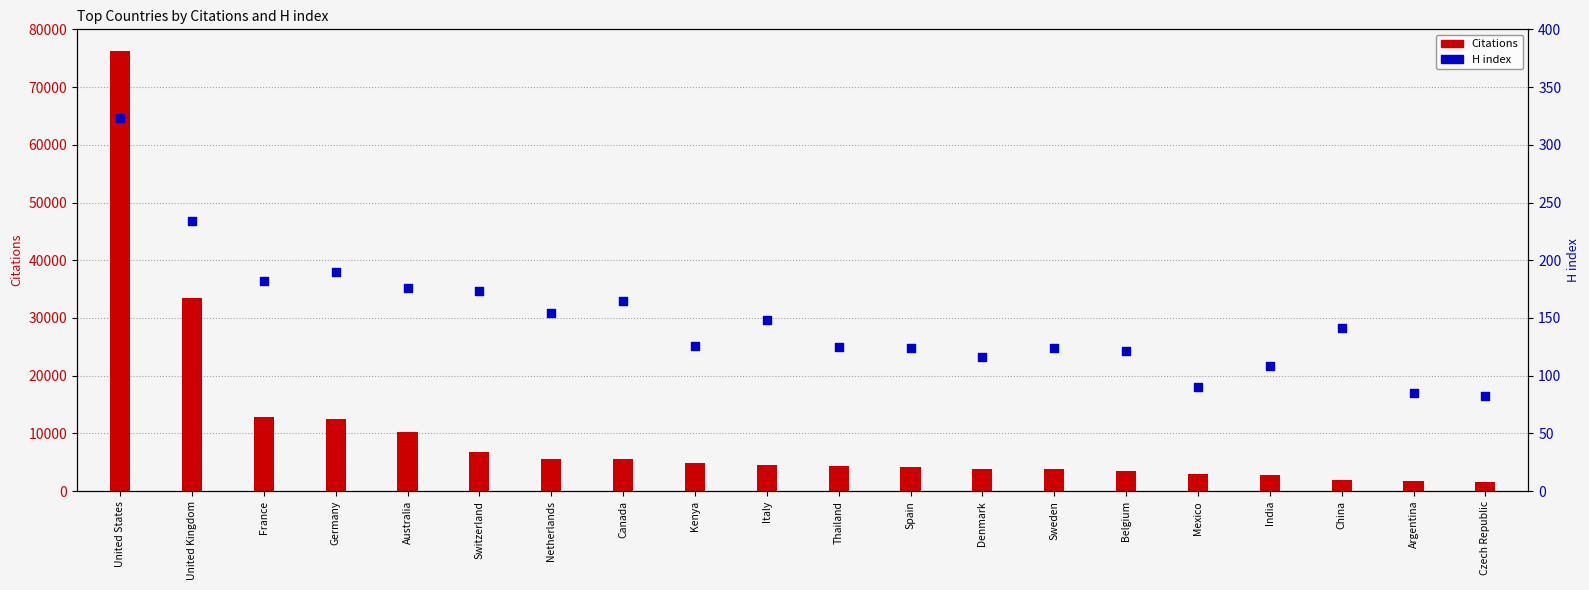

Which series has the widest spread of Y values?

Citations